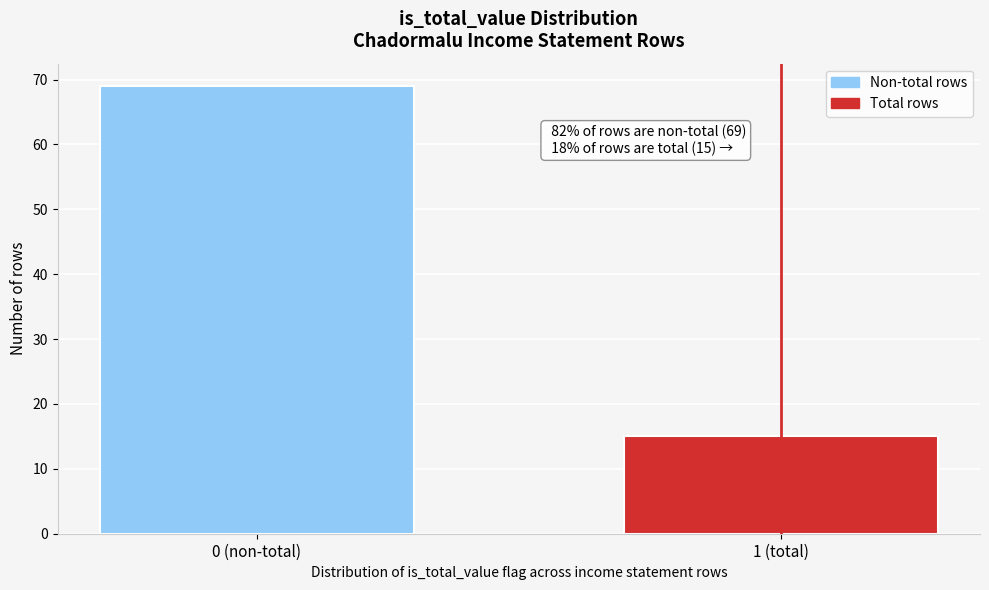

Reading right to left, what are all the values shown in this chart?

15	69